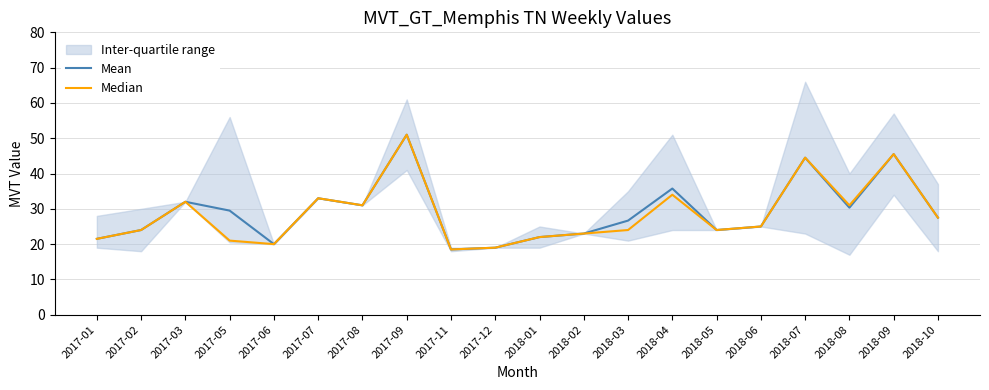

List the series in order of their peak value, lowest first.

Mean, Median